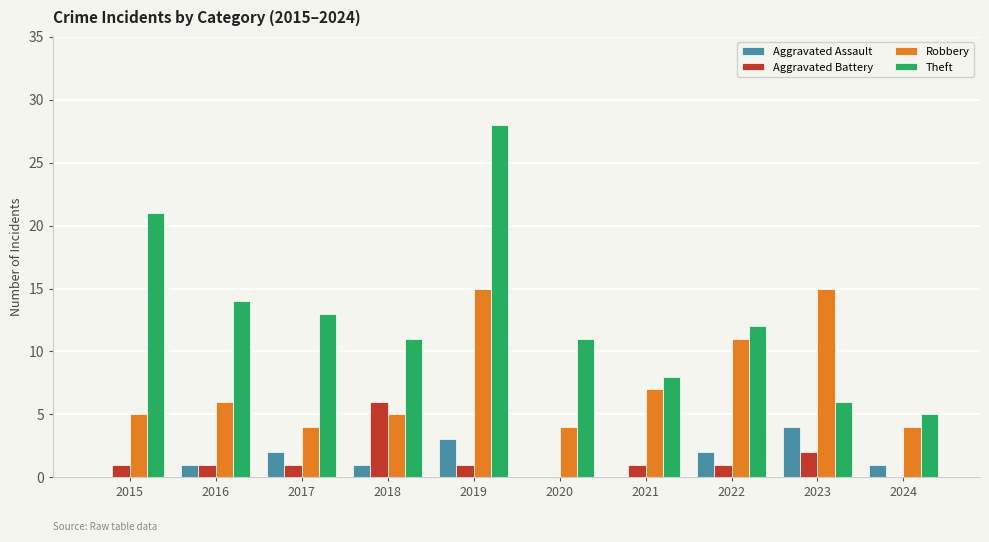

Which category has the highest value across all series?

2019